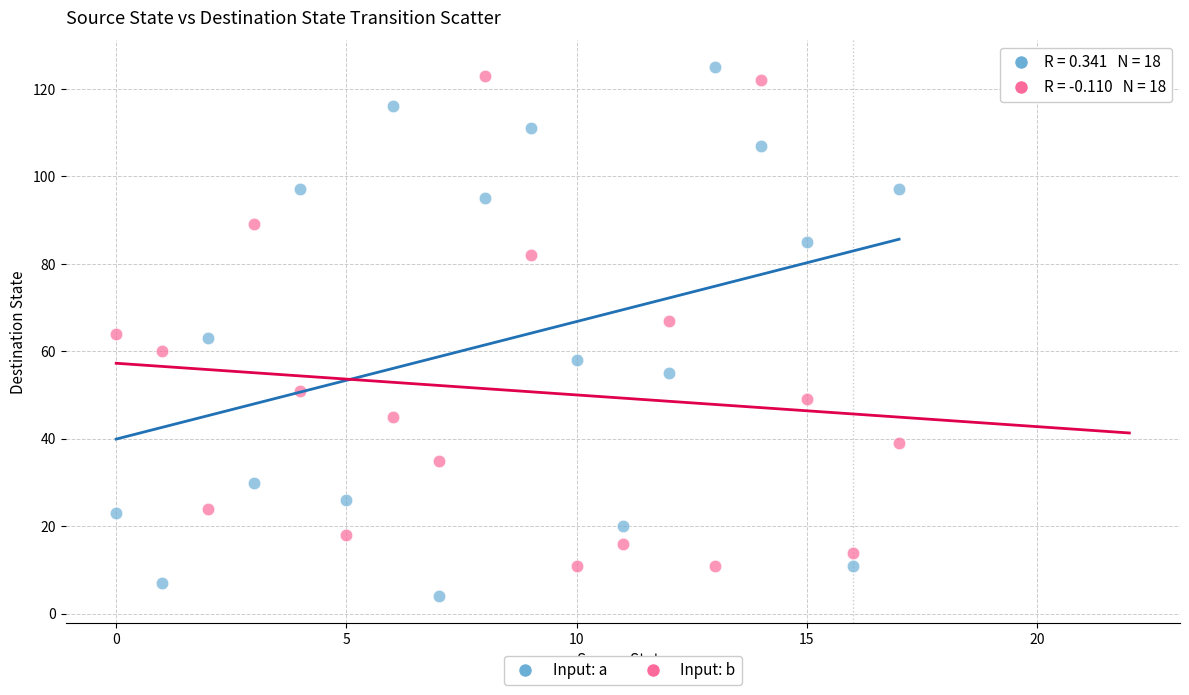

Across all data points, what is the range of Y values (max minus min)?

121